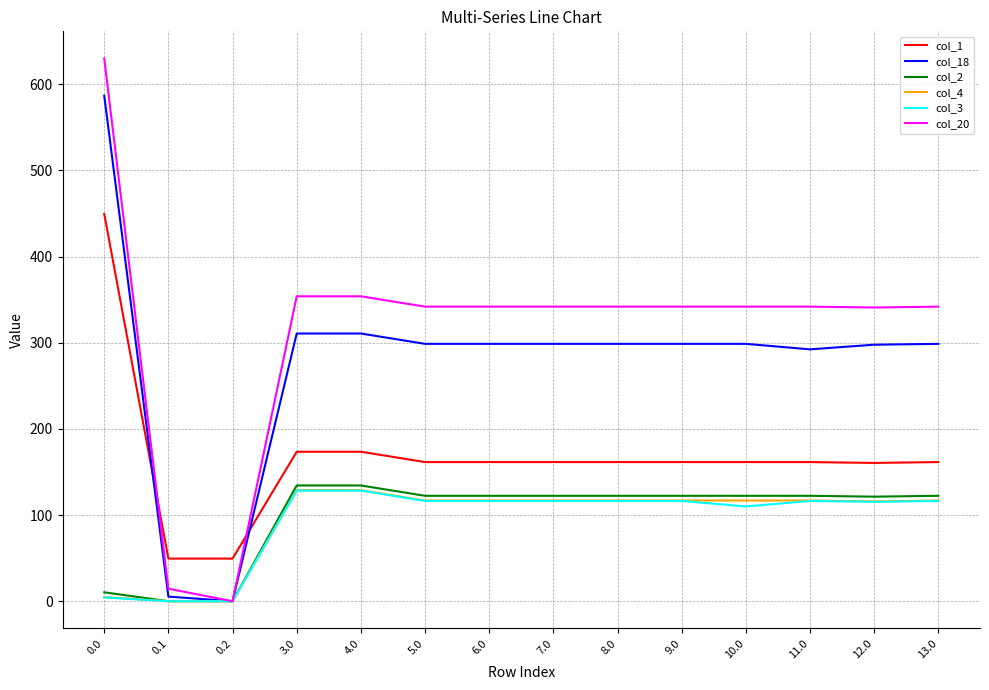

What is the sum of the col_1 values at 0.0 and 12.0?

609.9